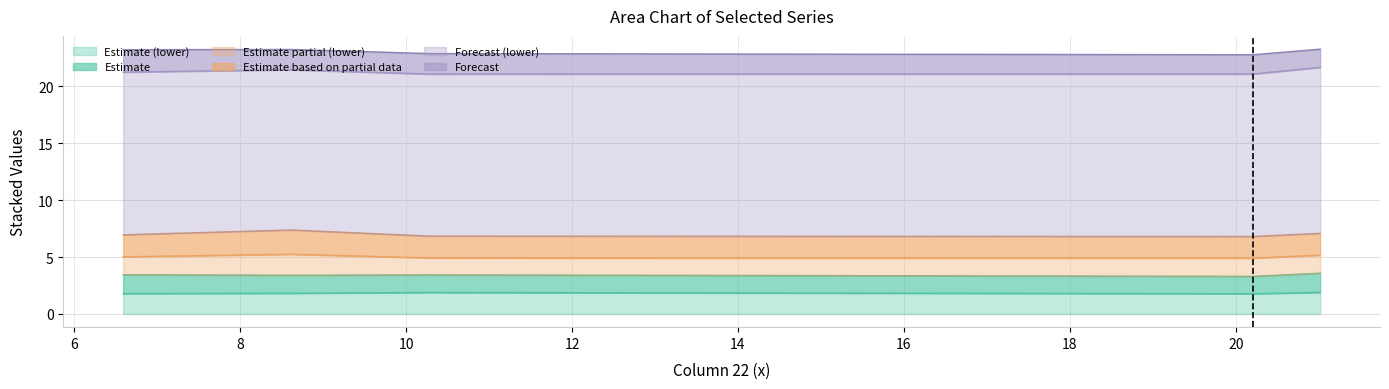

Which series has the largest range (max minus min)?

4